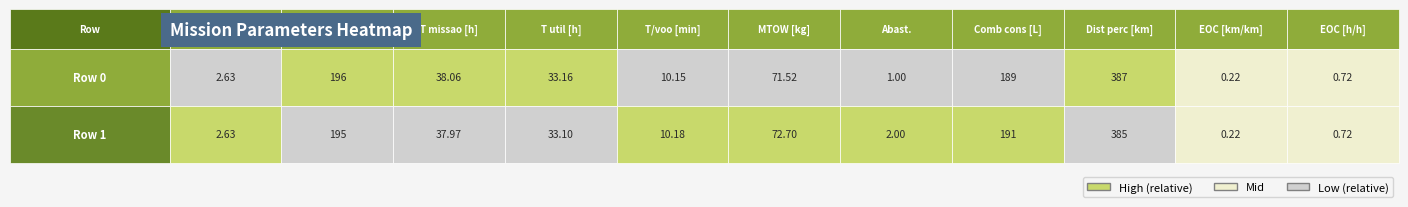

True or false: 196 has a value of 255.6 at 0.

False